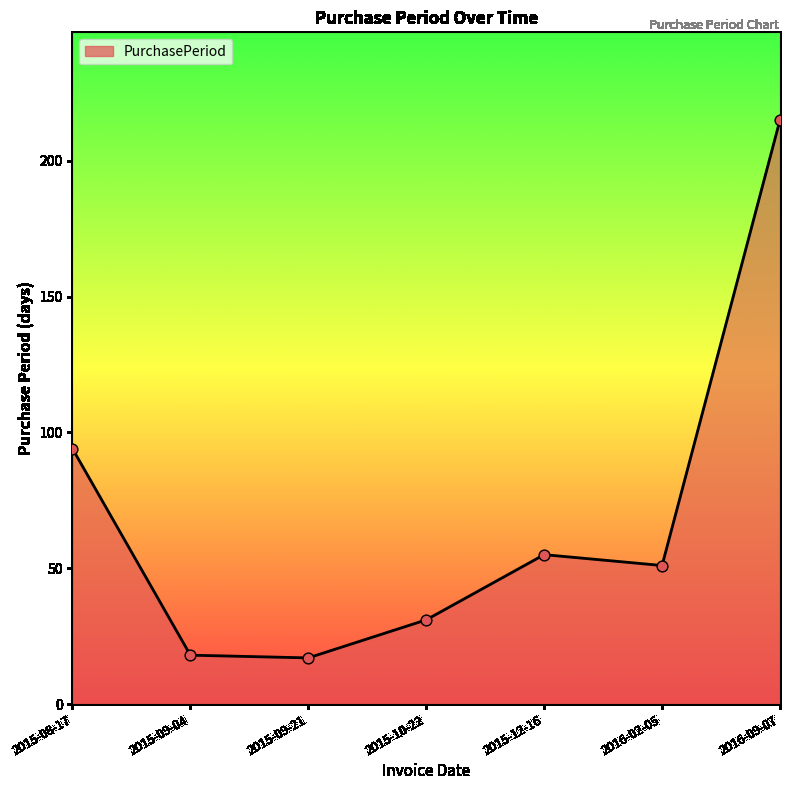

What is the change in value from 2015-10-22 to 2016-09-07?

+184